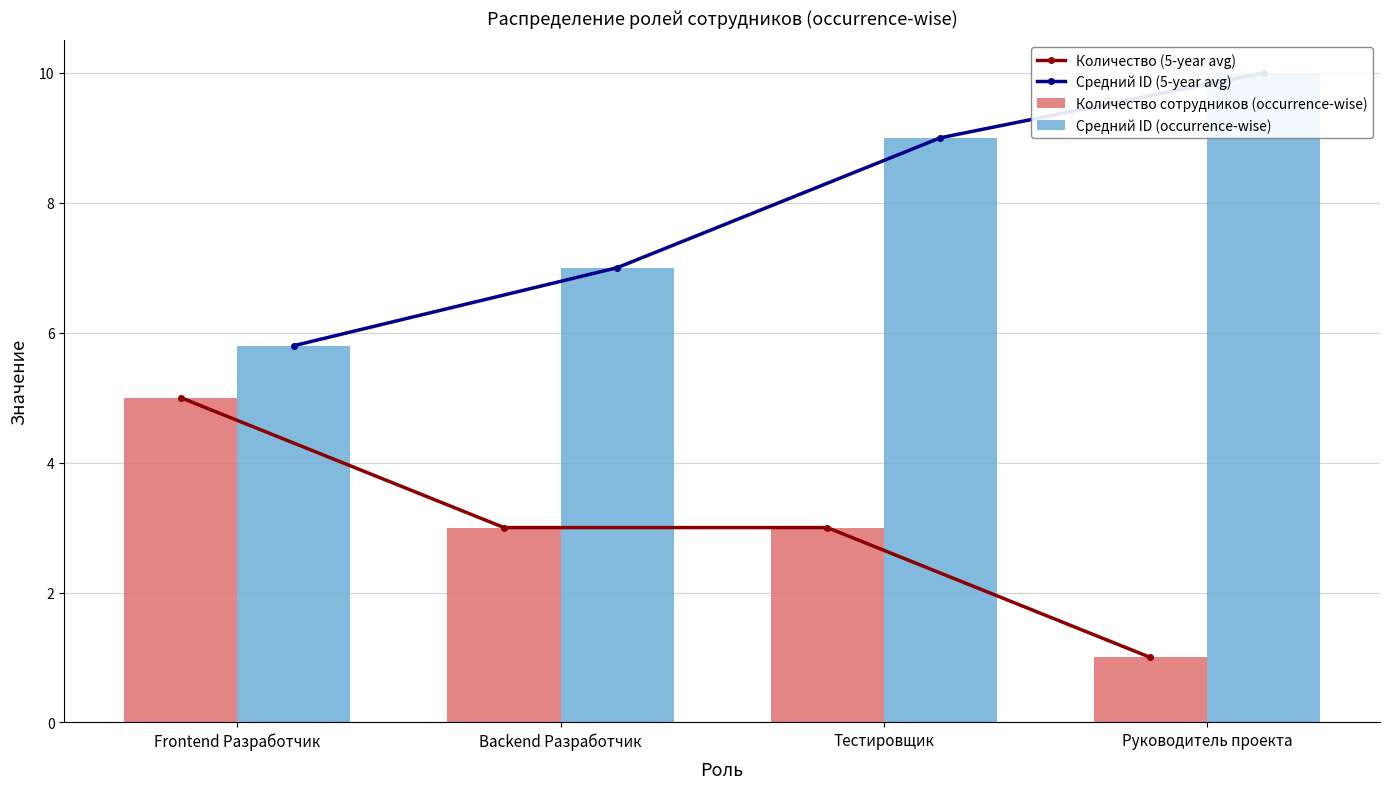

How many values in the Средний ID (5-year avg) series exceed 9?

1